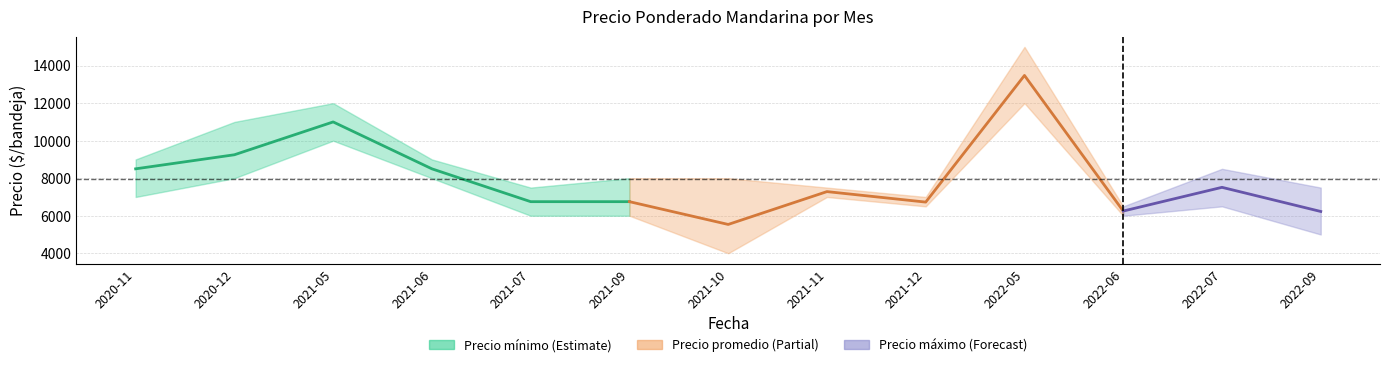

How many data points does each series have?

6